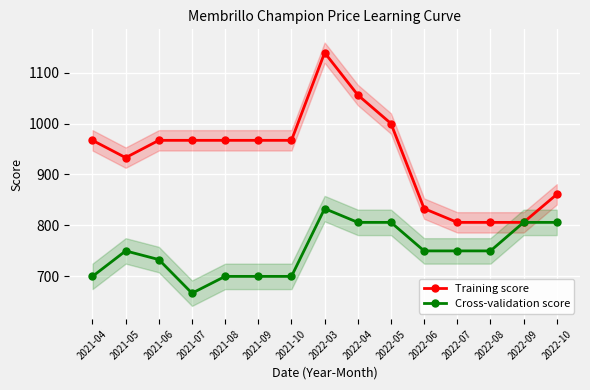

Does the chart display data point markers on the line(s)?

Yes